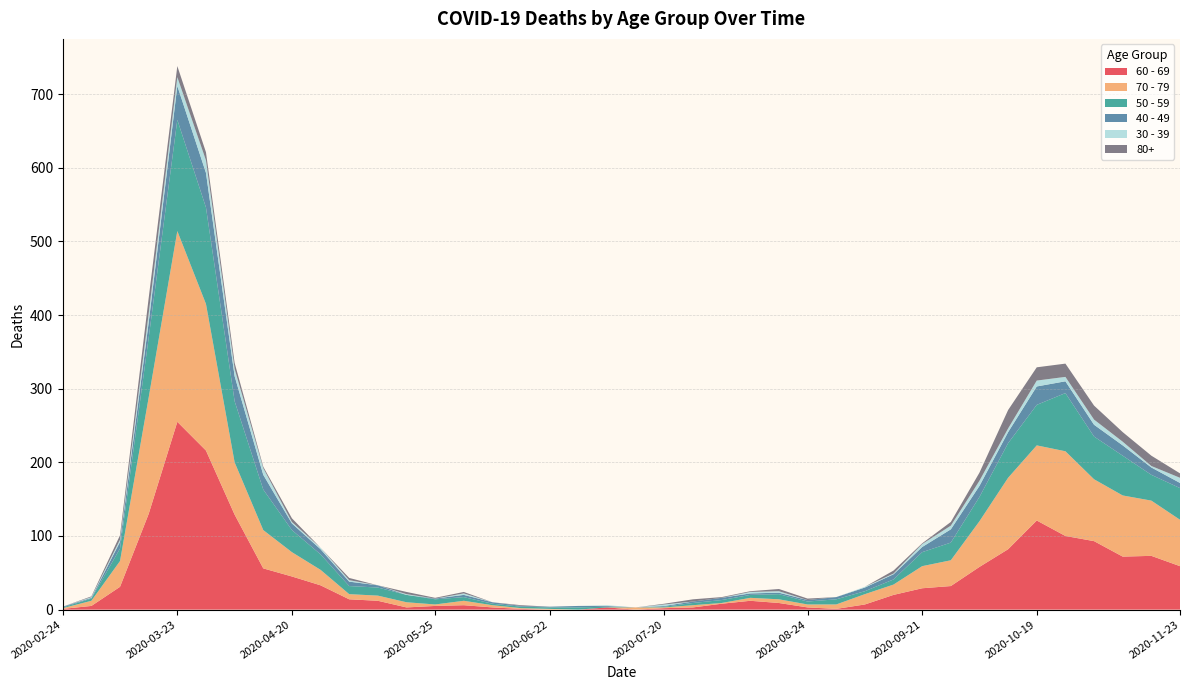

Reading left to right, what are all the values shown in this chart?

60 - 69: 2020-02-24=1	2020-03-02=5	2020-03-09=31	2020-03-16=130	2020-03-23=255	2020-03-30=216	2020-04-06=129	2020-04-13=56	2020-04-20=45	2020-04-27=33	2020-05-04=14	2020-05-11=12	2020-05-18=3	2020-05-25=5	2020-06-01=6	2020-06-08=3	2020-06-15=1	2020-06-22=0	2020-06-29=0	2020-07-06=3	2020-07-13=0	2020-07-20=2	2020-07-27=3	2020-08-03=8	2020-08-10=12	2020-08-17=9	2020-08-24=3	2020-08-31=1	2020-09-07=7	2020-09-14=20	2020-09-21=29	2020-09-28=32	2020-10-05=58	2020-10-12=82	2020-10-19=121	2020-10-26=100	2020-11-02=93	2020-11-09=72	2020-11-16=73	2020-11-23=59
70 - 79: 2020-02-24=1	2020-03-02=7	2020-03-09=35	2020-03-16=158	2020-03-23=259	2020-03-30=199	2020-04-06=71	2020-04-13=52	2020-04-20=33	2020-04-27=21	2020-05-04=7	2020-05-11=7	2020-05-18=7	2020-05-25=2	2020-06-01=6	2020-06-08=3	2020-06-15=1	2020-06-22=1	2020-06-29=0	2020-07-06=0	2020-07-13=3	2020-07-20=1	2020-07-27=3	2020-08-03=1	2020-08-10=4	2020-08-17=5	2020-08-24=4	2020-08-31=6	2020-09-07=14	2020-09-14=14	2020-09-21=30	2020-09-28=35	2020-10-05=62	2020-10-12=97	2020-10-19=102	2020-10-26=115	2020-11-02=84	2020-11-09=83	2020-11-16=75	2020-11-23=63
50 - 59: 2020-02-24=1	2020-03-02=3	2020-03-09=17	2020-03-16=81	2020-03-23=151	2020-03-30=131	2020-04-06=83	2020-04-13=55	2020-04-20=30	2020-04-27=21	2020-05-04=11	2020-05-11=11	2020-05-18=10	2020-05-25=7	2020-06-01=5	2020-06-08=2	2020-06-15=2	2020-06-22=2	2020-06-29=3	2020-07-06=1	2020-07-13=0	2020-07-20=1	2020-07-27=3	2020-08-03=4	2020-08-10=4	2020-08-17=7	2020-08-24=4	2020-08-31=7	2020-09-07=4	2020-09-14=7	2020-09-21=19	2020-09-28=24	2020-10-05=33	2020-10-12=47	2020-10-19=55	2020-10-26=79	2020-11-02=58	2020-11-09=54	2020-11-16=35	2020-11-23=43
40 - 49: 2020-02-24=1	2020-03-02=1	2020-03-09=9	2020-03-16=21	2020-03-23=46	2020-03-30=47	2020-04-06=34	2020-04-13=20	2020-04-20=9	2020-04-27=7	2020-05-04=6	2020-05-11=3	2020-05-18=0	2020-05-25=1	2020-06-01=3	2020-06-08=2	2020-06-15=1	2020-06-22=1	2020-06-29=2	2020-07-06=1	2020-07-13=0	2020-07-20=1	2020-07-27=2	2020-08-03=3	2020-08-10=2	2020-08-17=2	2020-08-24=2	2020-08-31=3	2020-09-07=5	2020-09-14=7	2020-09-21=7	2020-09-28=18	2020-10-05=15	2020-10-12=15	2020-10-19=25	2020-10-26=16	2020-11-02=16	2020-11-09=14	2020-11-16=10	2020-11-23=7
30 - 39: 2020-02-24=0	2020-03-02=1	2020-03-09=3	2020-03-16=12	2020-03-23=12	2020-03-30=17	2020-04-06=10	2020-04-13=9	2020-04-20=2	2020-04-27=2	2020-05-04=2	2020-05-11=0	2020-05-18=1	2020-05-25=0	2020-06-01=2	2020-06-08=0	2020-06-15=0	2020-06-22=0	2020-06-29=0	2020-07-06=1	2020-07-13=0	2020-07-20=2	2020-07-27=0	2020-08-03=0	2020-08-10=2	2020-08-17=2	2020-08-24=0	2020-08-31=0	2020-09-07=1	2020-09-14=1	2020-09-21=4	2020-09-28=5	2020-10-05=7	2020-10-12=5	2020-10-19=8	2020-10-26=6	2020-11-02=7	2020-11-09=5	2020-11-16=2	2020-11-23=7
80+: 2020-02-24=0	2020-03-02=1	2020-03-09=6	2020-03-16=21	2020-03-23=15	2020-03-30=11	2020-04-06=8	2020-04-13=2	2020-04-20=5	2020-04-27=0	2020-05-04=3	2020-05-11=0	2020-05-18=3	2020-05-25=1	2020-06-01=2	2020-06-08=0	2020-06-15=1	2020-06-22=0	2020-06-29=0	2020-07-06=0	2020-07-13=0	2020-07-20=1	2020-07-27=3	2020-08-03=1	2020-08-10=1	2020-08-17=3	2020-08-24=2	2020-08-31=0	2020-09-07=0	2020-09-14=4	2020-09-21=1	2020-09-28=5	2020-10-05=11	2020-10-12=25	2020-10-19=18	2020-10-26=18	2020-11-02=19	2020-11-09=13	2020-11-16=14	2020-11-23=6